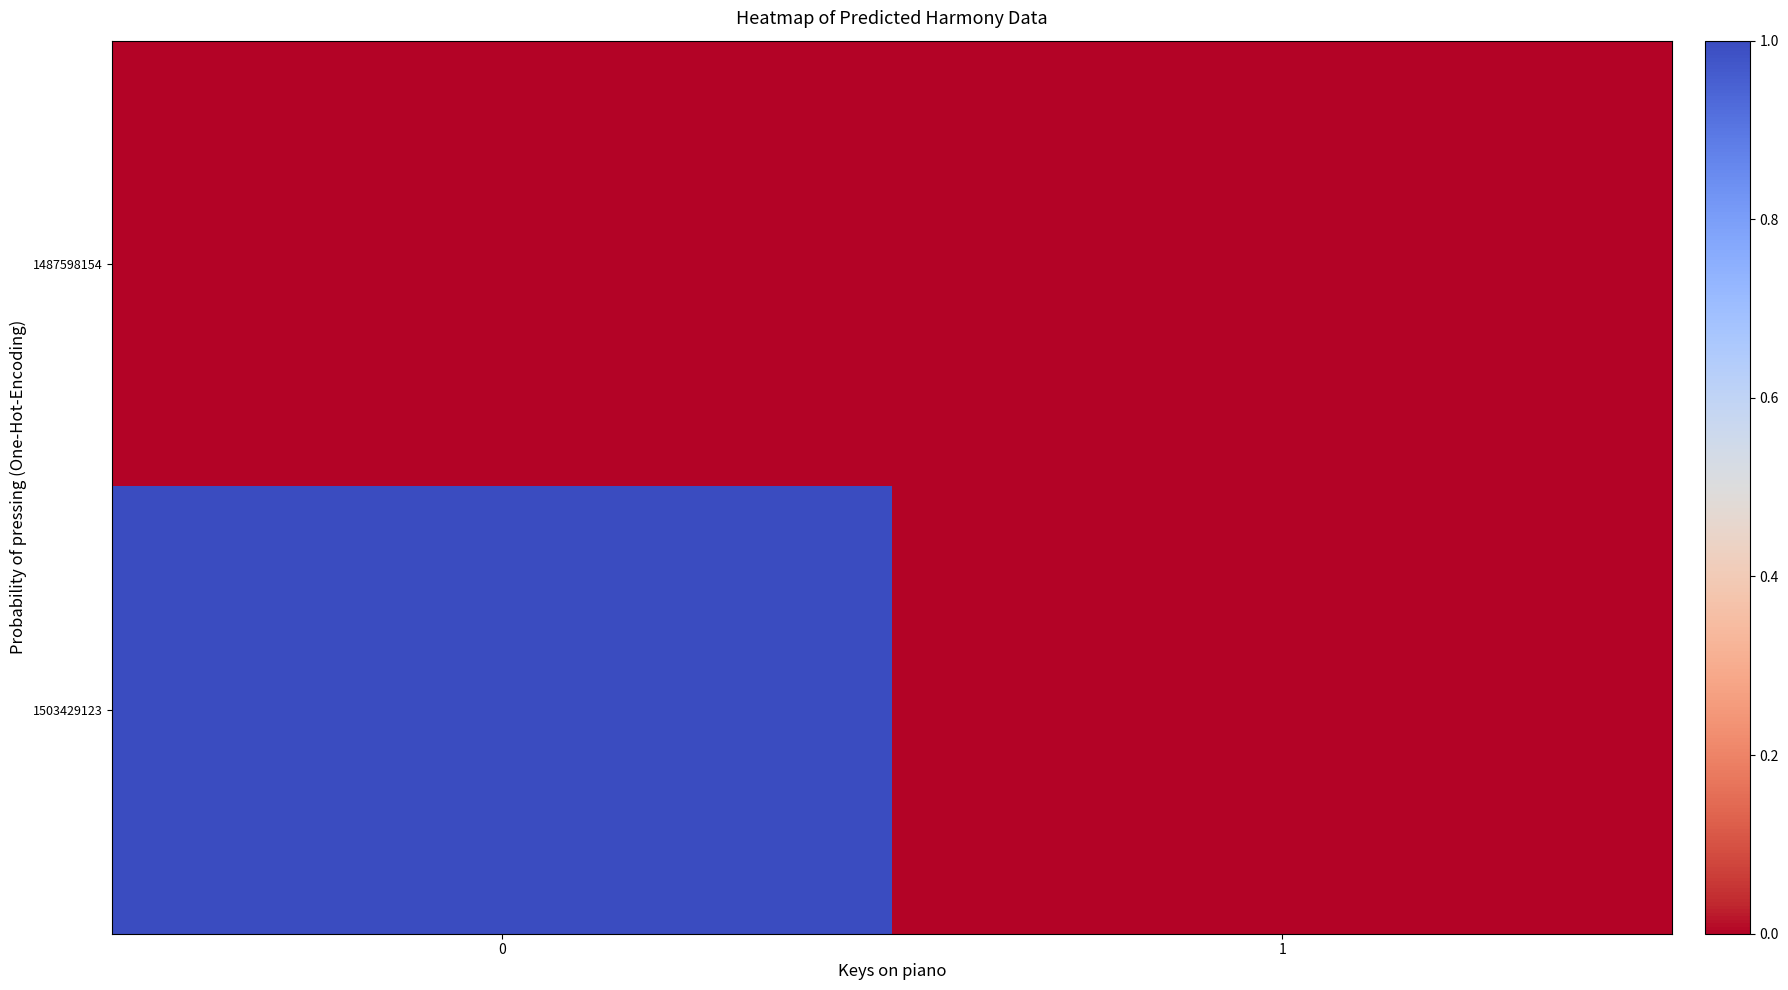

Which series has the largest range (max minus min)?

1503429123